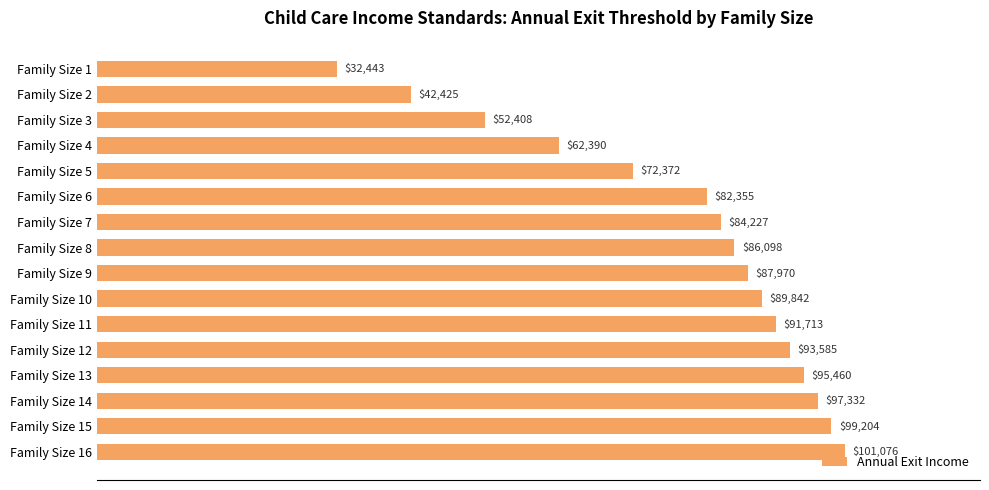

How many series are shown in this chart?

1